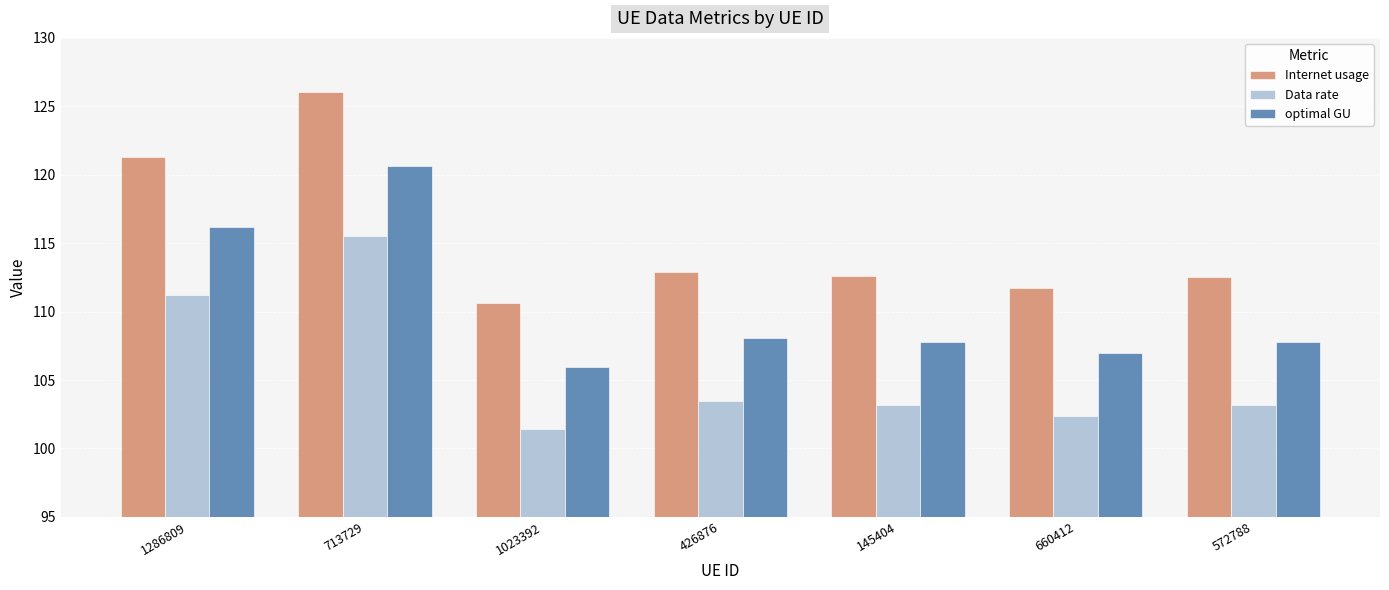

Rank the series by their average value, from lowest to highest.

Data rate, optimal GU, Internet usage